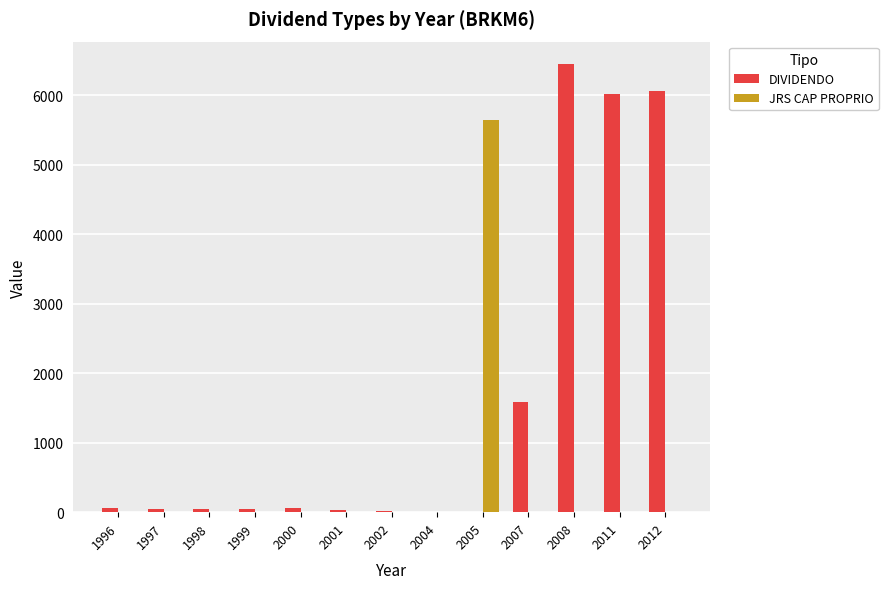

Which series changed the most between 2005 and 2007?

JRS CAP PROPRIO